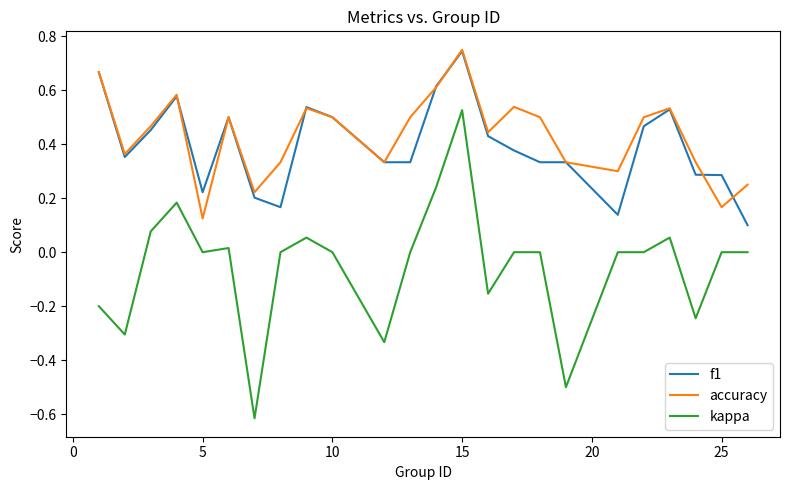

At how many categories does at least one series exceed 0?

24